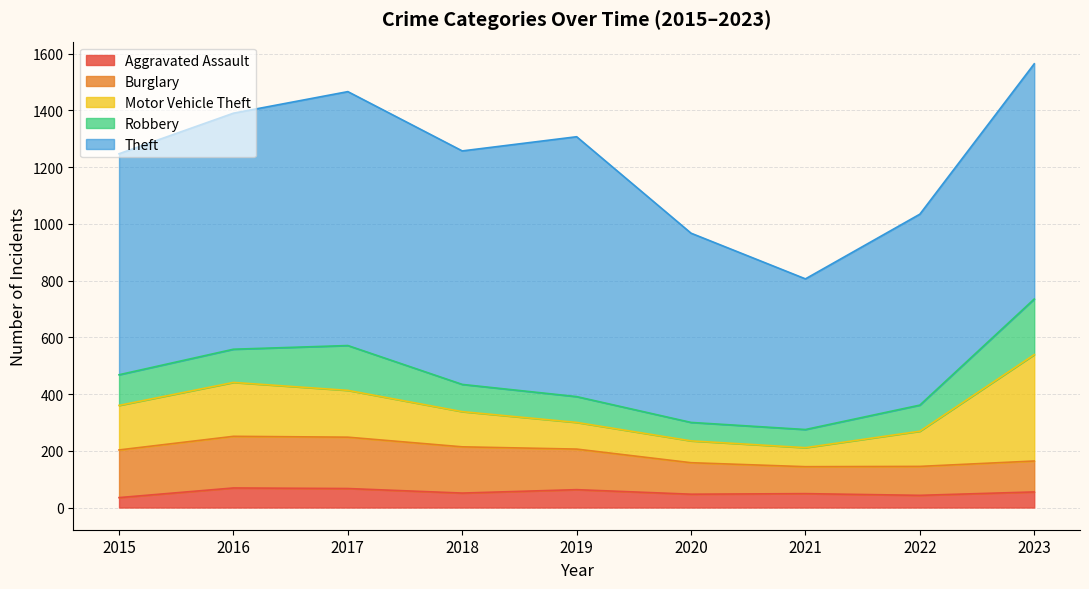

True or false: Motor Vehicle Theft has a value of 124 at 2018.

True